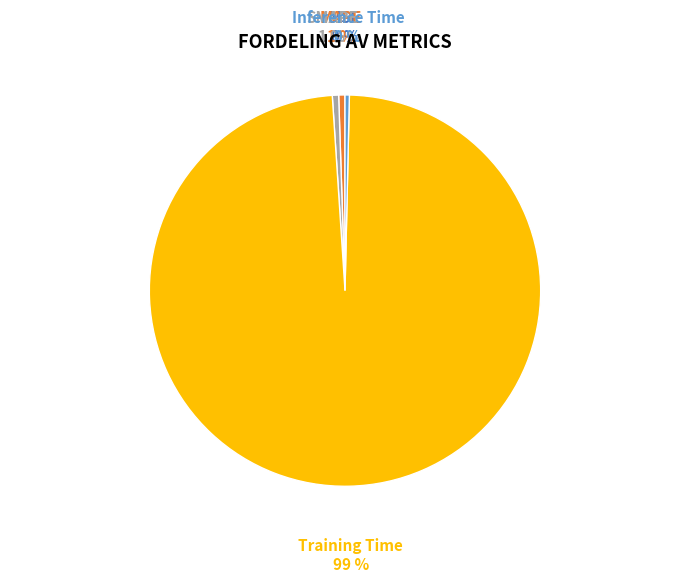

Is there a majority slice in this chart?

Yes